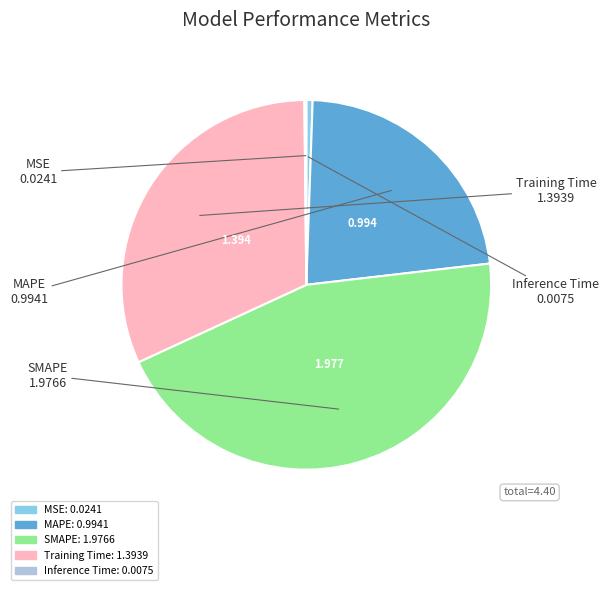

Is the sum of SMAPE and MSE greater than half?

No